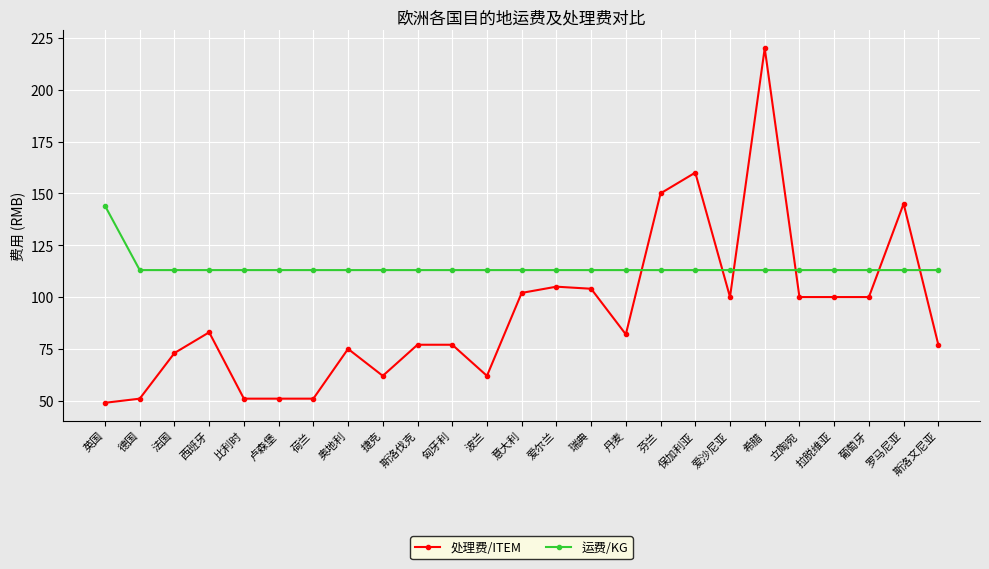

Between which two adjacent categories do 运费/KG and 处理费/ITEM first intersect?

丹麦 and 芬兰